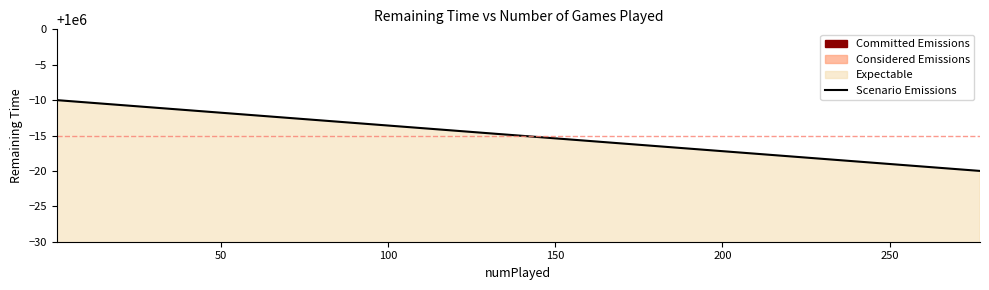

The chart shows a value of 343062 at 300. True or false?

False